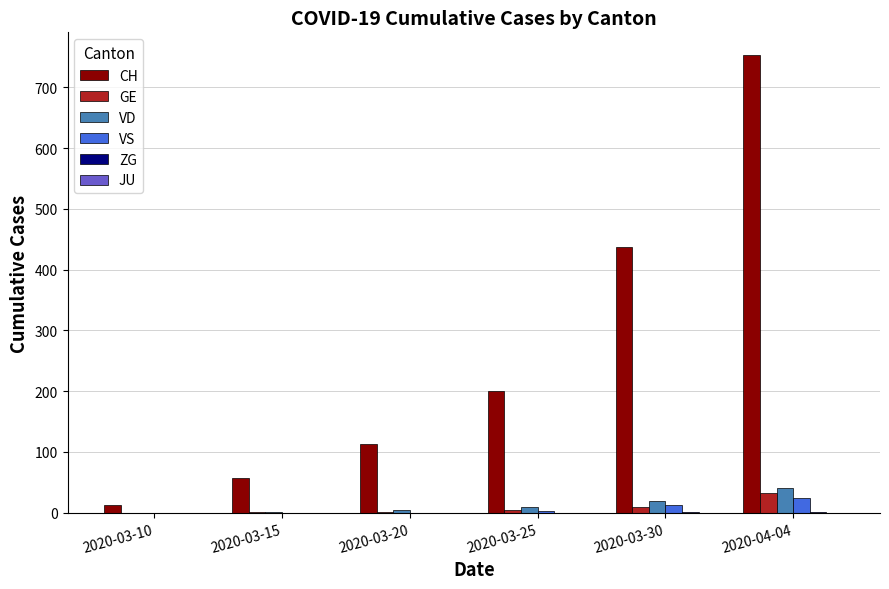

What is the sum of all VS values?

41